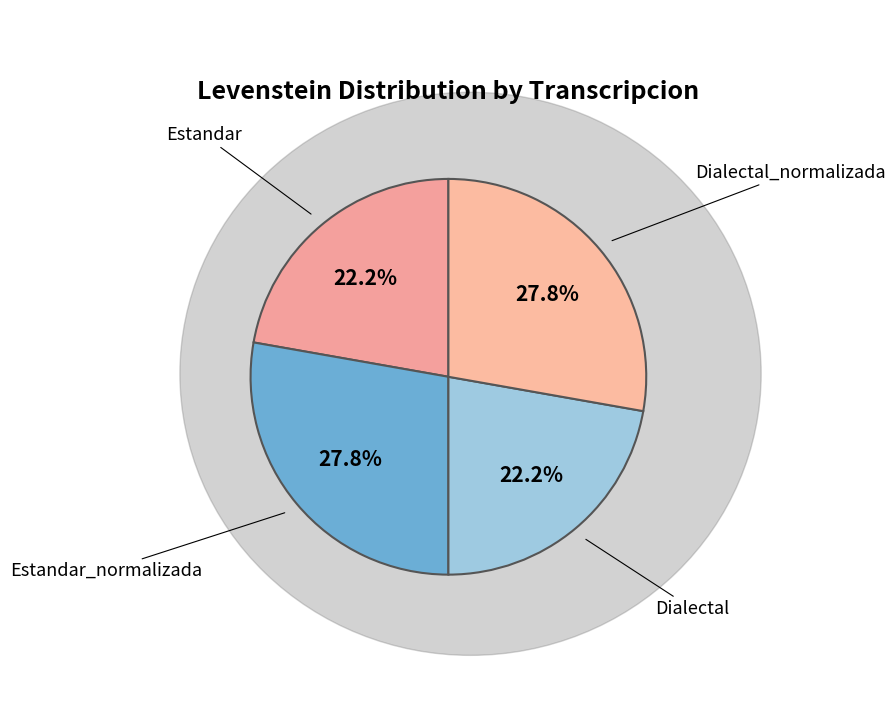

Rank the categories by value from lowest to highest.

Estandar, Dialectal, Estandar_normalizada, Dialectal_normalizada